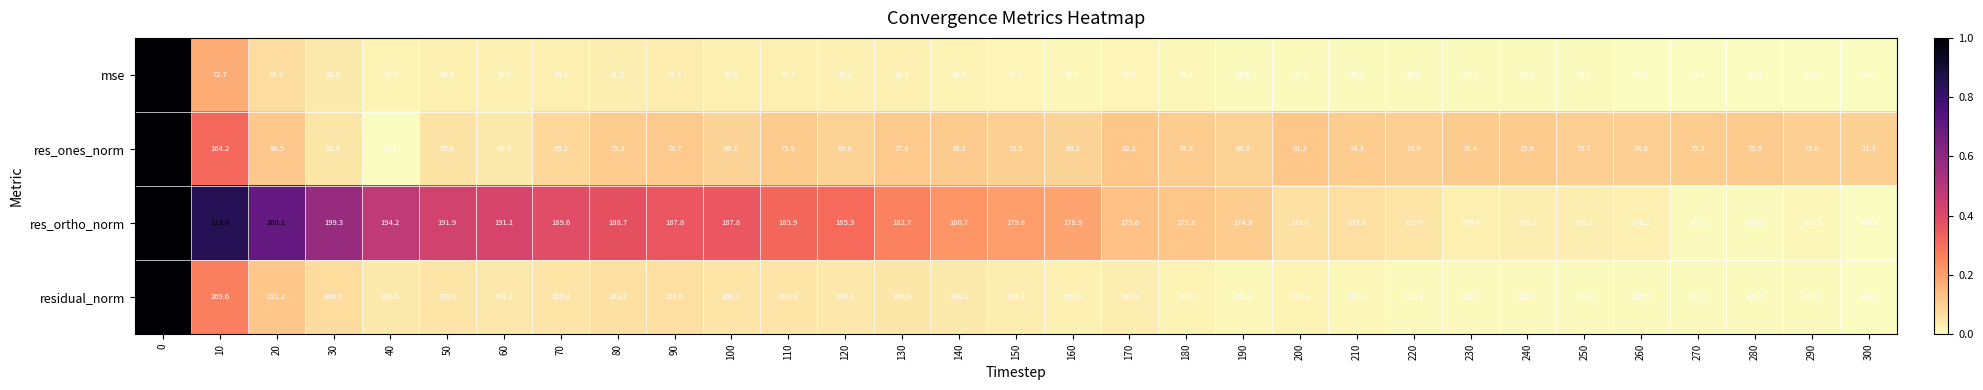

Read the mse value at 100.

40.0